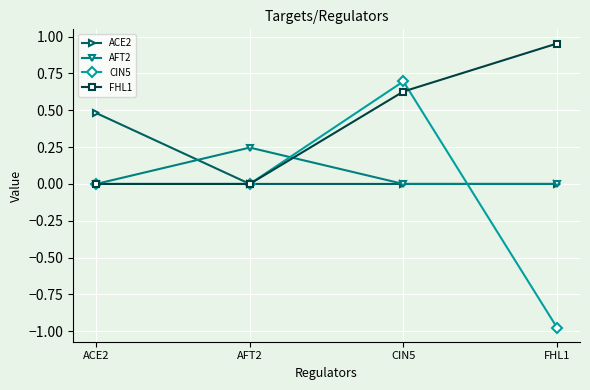

What is the difference between the maximum and second lowest values in the CIN5 series?

0.7